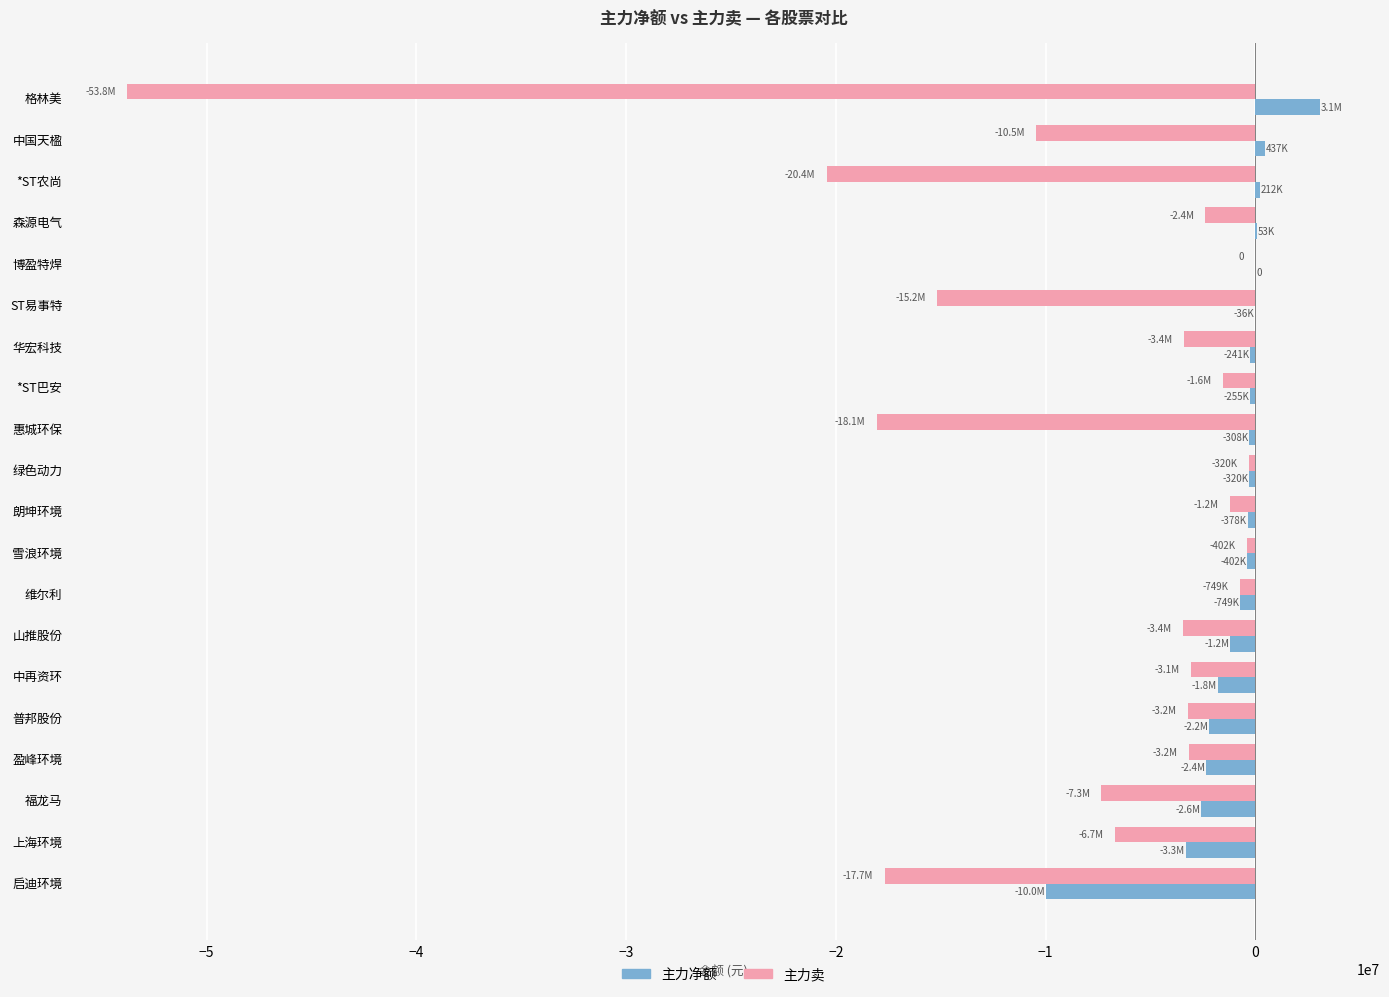

What is the total value across all series at 启迪环境?

-27666971